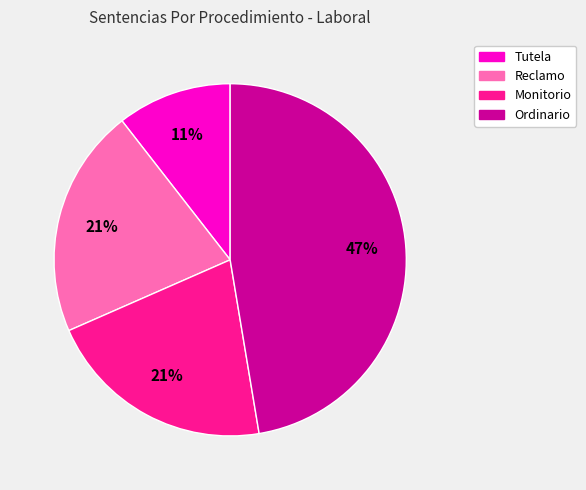

The Ordinario slice represents 41% of the pie. True or false?

False